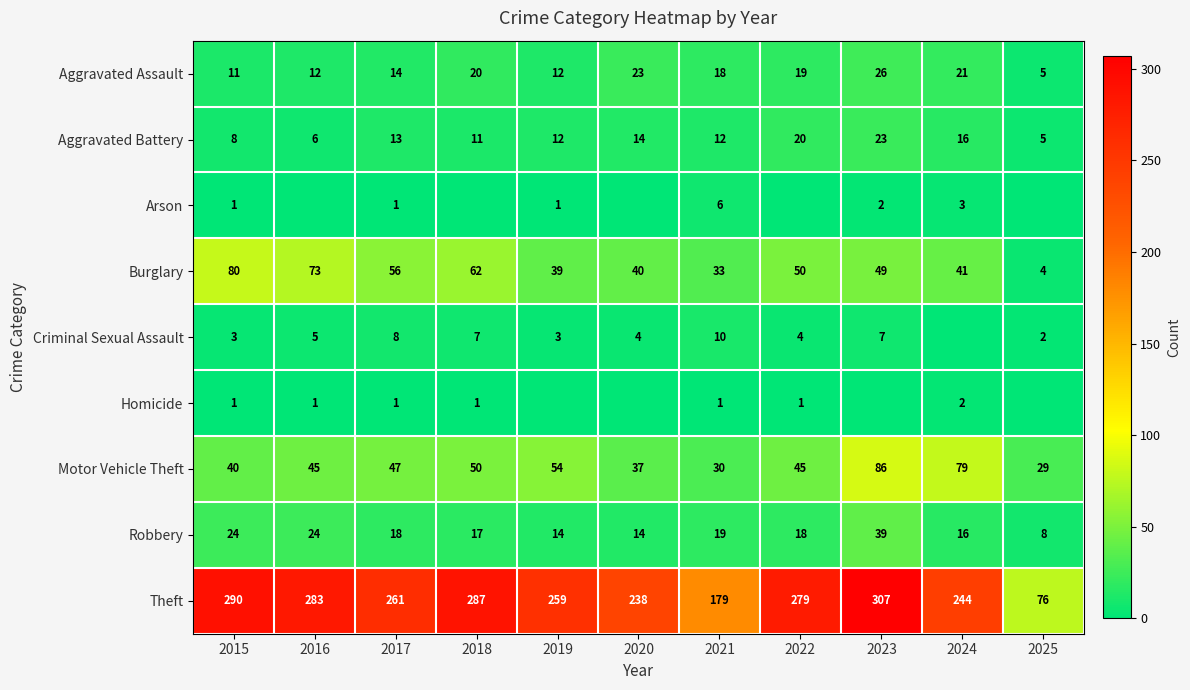

What is the difference between the Motor Vehicle Theft values at 2020 and 2016?

8